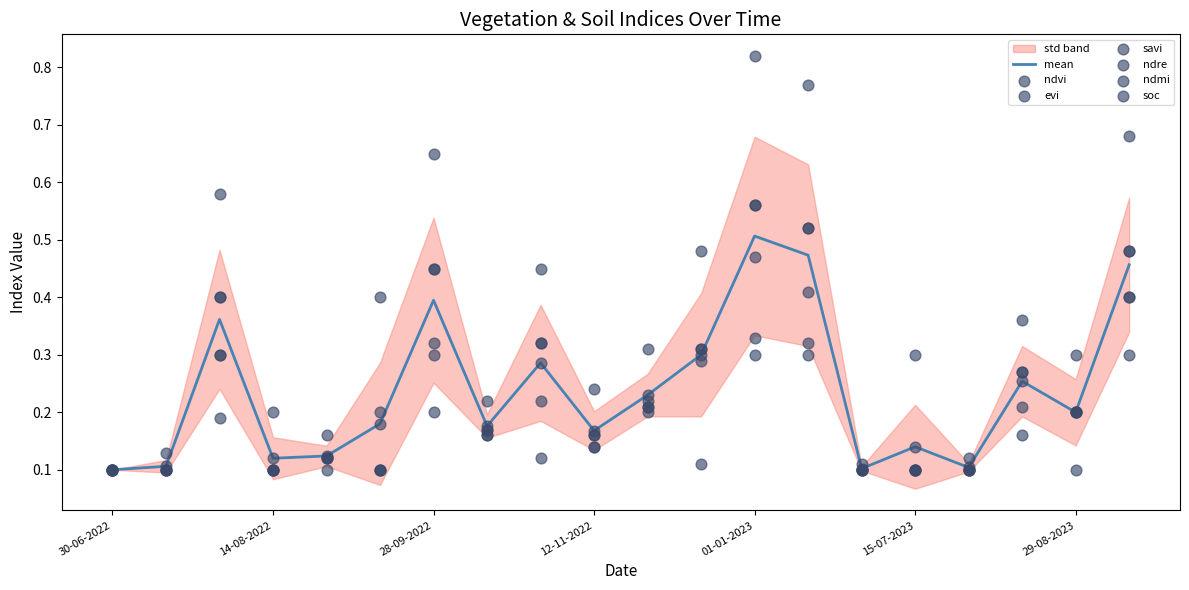

Which series reaches the minimum Y coordinate?

ndvi